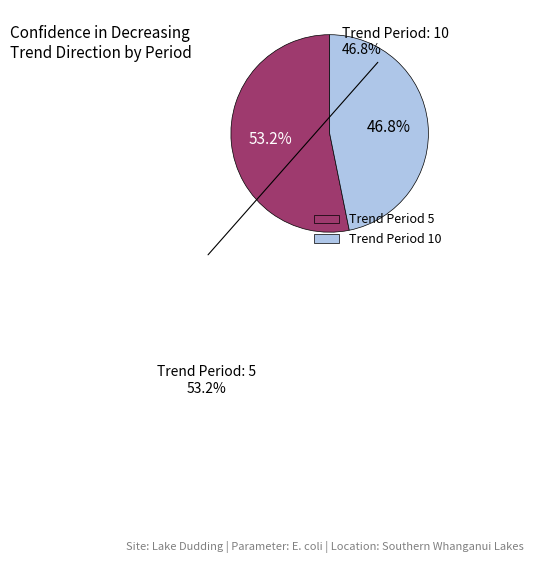

How many segments does this pie chart have?

2